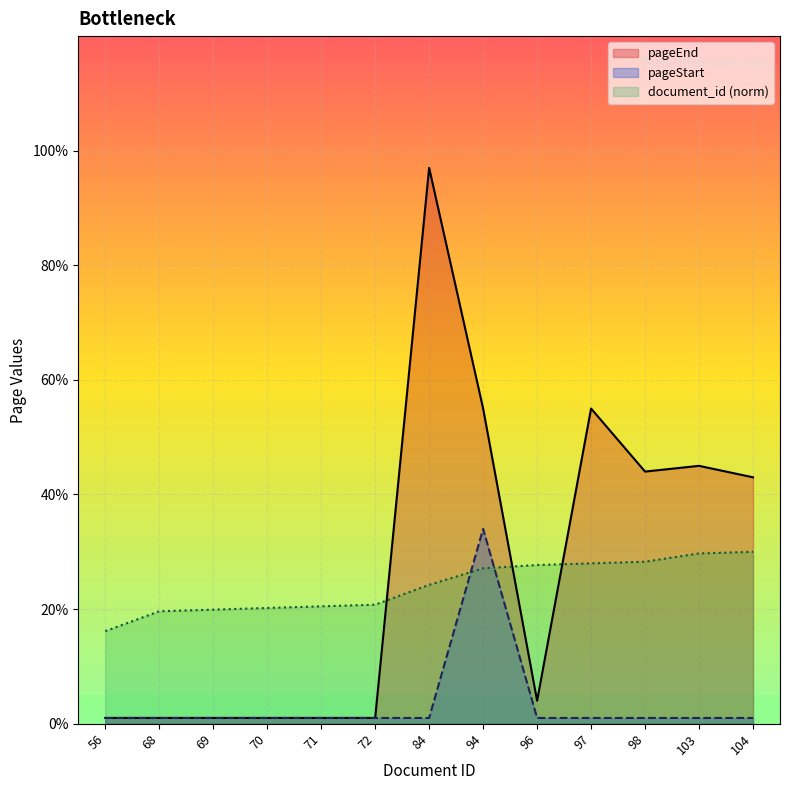

What is the greatest value displayed?

97.0